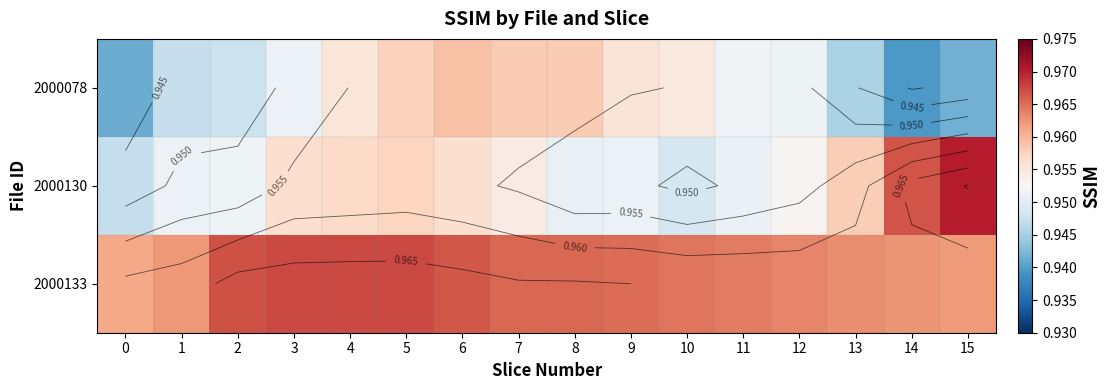

What is the total value across all series at 0?

2.8